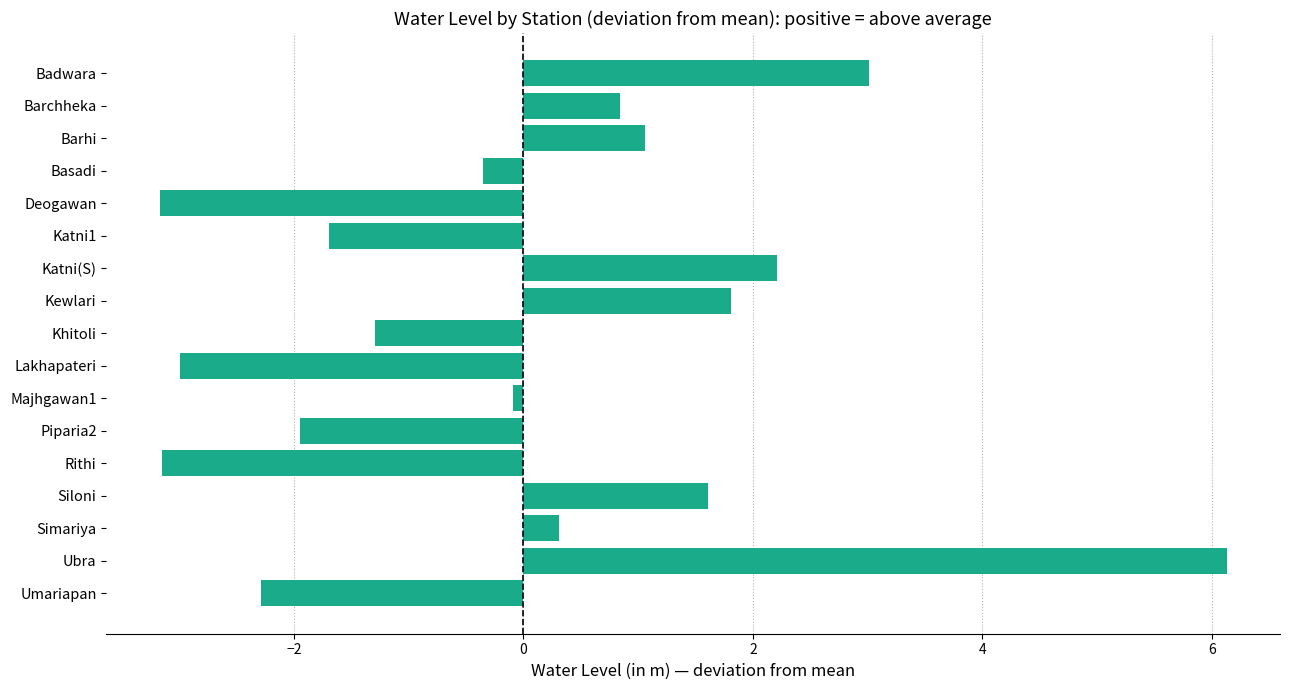

What is the change in value from Basadi to Simariya?

+0.7